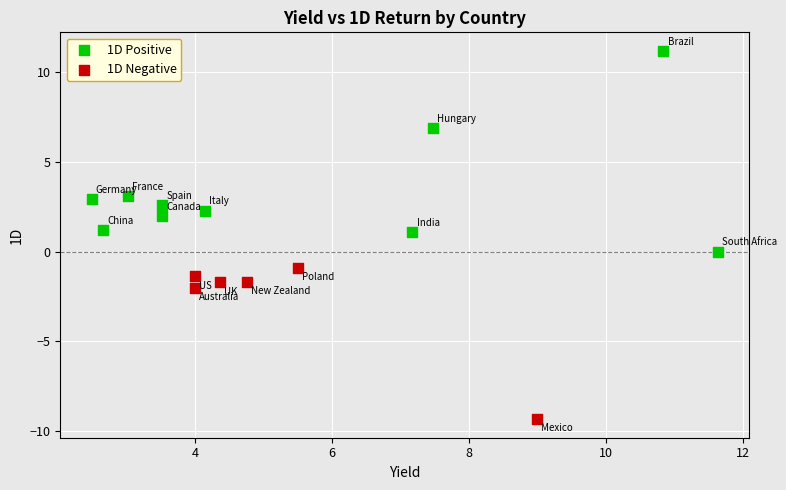

Which series contains the highest Y value?

1D Positive